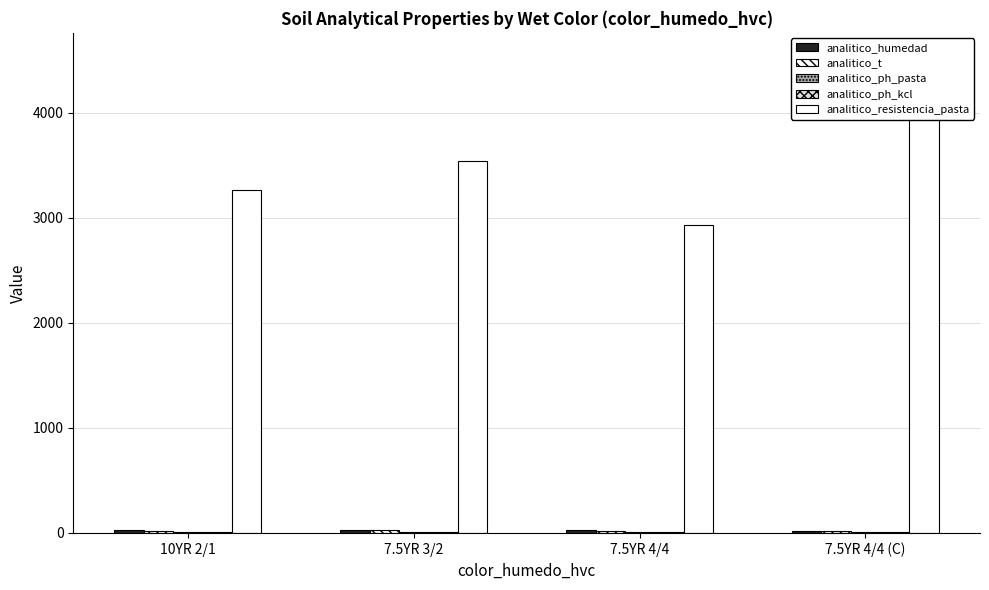

At how many categories does at least one series exceed 375?

4